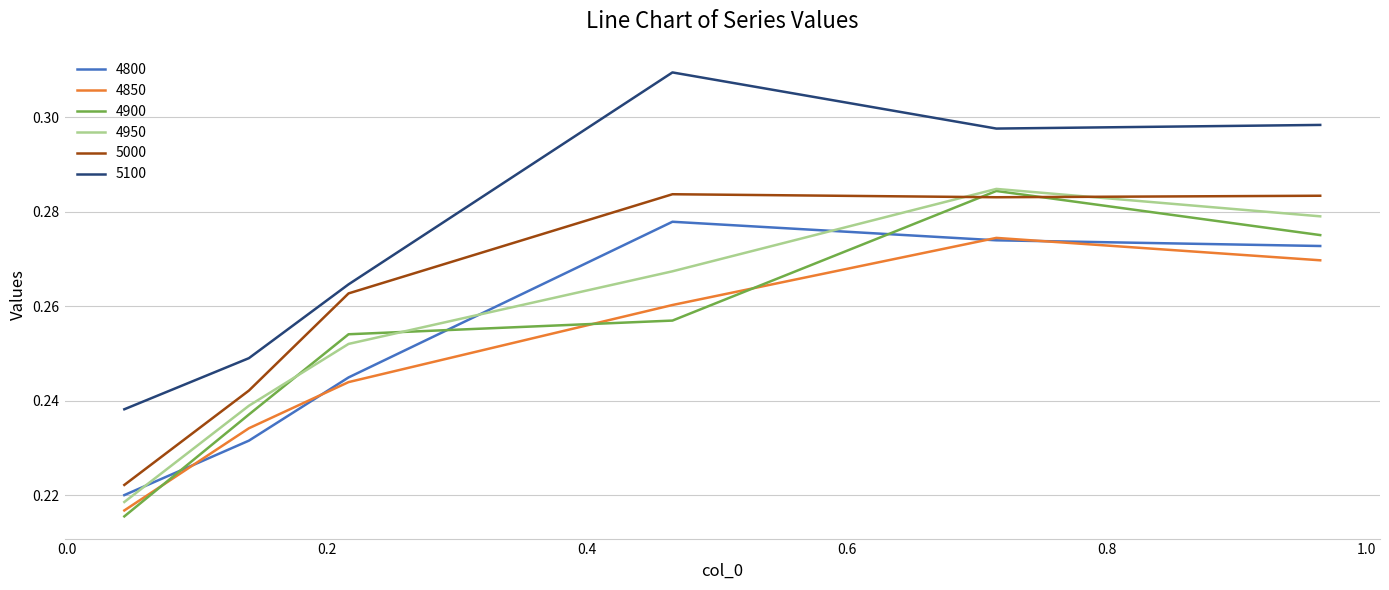

What is the sum of all 5000 values?

1.6